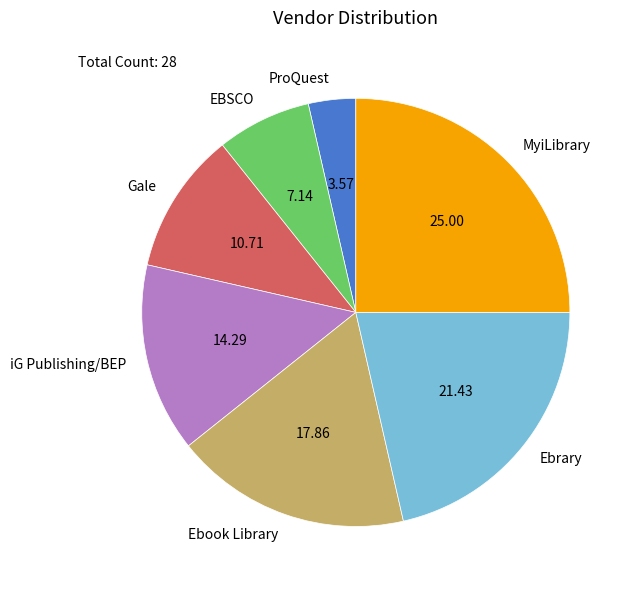

Does Ebrary account for over 50% of the chart?

No